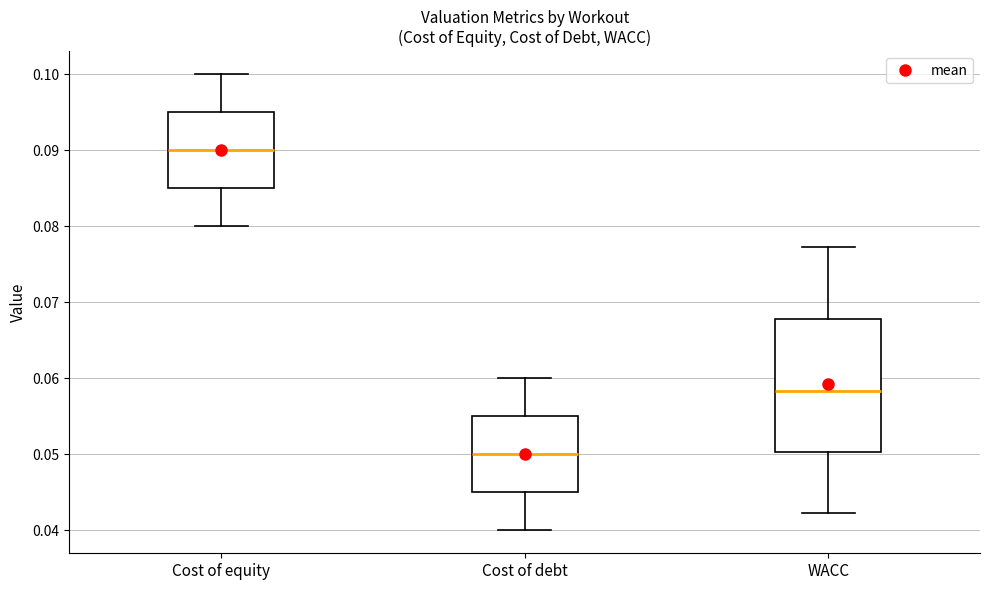

Reading left to right, read every box against the y-axis: the position of its median line, the range the box covers, and the ends of its whiskers. The values are not printed on the chart, so give them approximately, as read against the axis.

Cost of equity: median 0.090, box 0.085 to 0.095, whiskers 0.080 to 0.100
Cost of debt: median 0.050, box 0.045 to 0.055, whiskers 0.040 to 0.060
WACC: median 0.058, box 0.050 to 0.068, whiskers 0.042 to 0.077